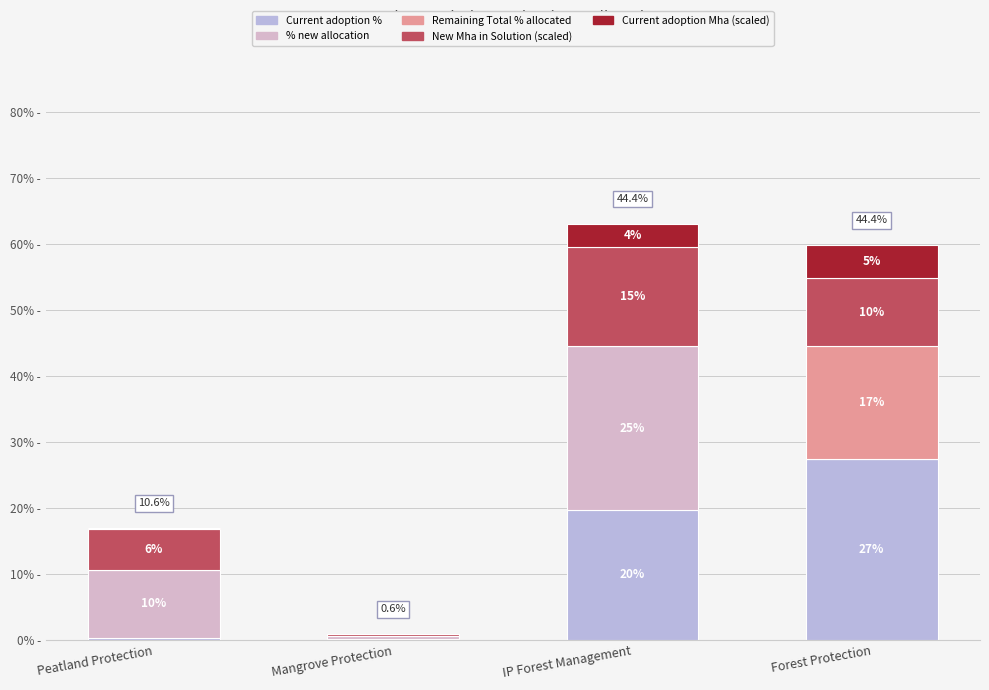

At how many categories does at least one series exceed 0?

4